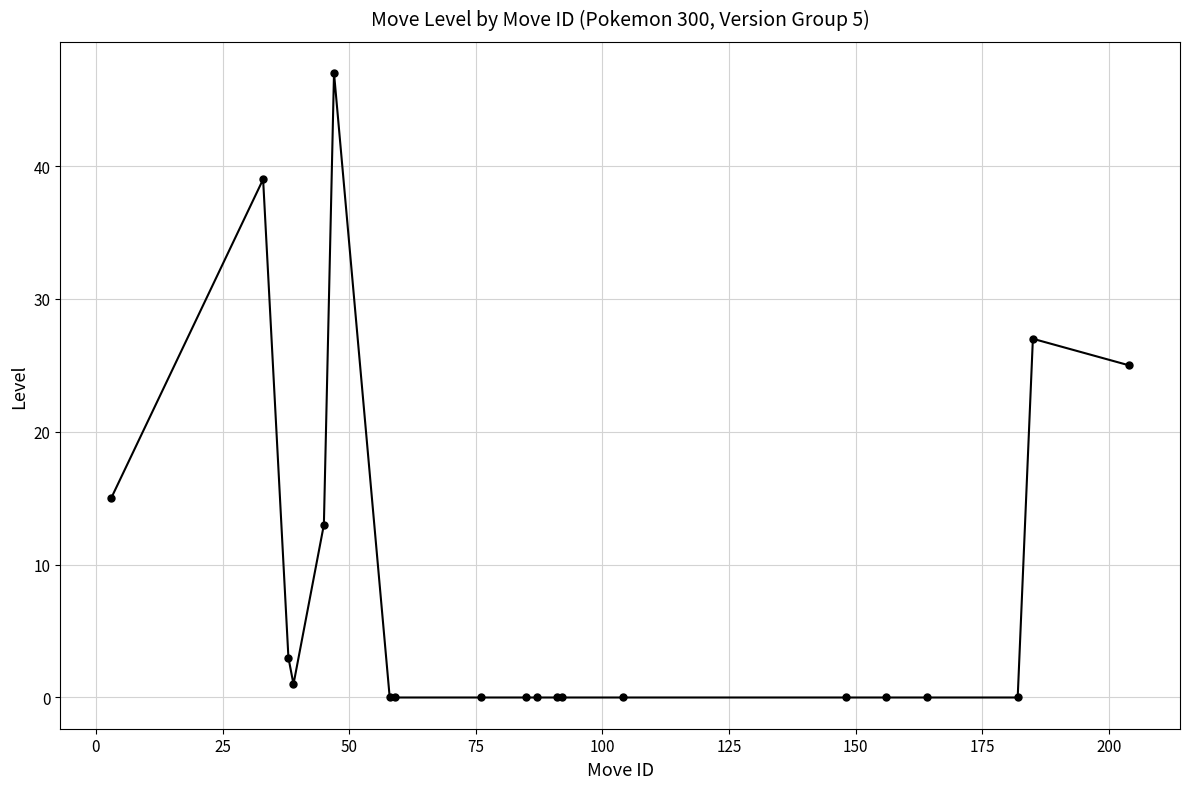

What is the difference between the maximum and minimum values?

47